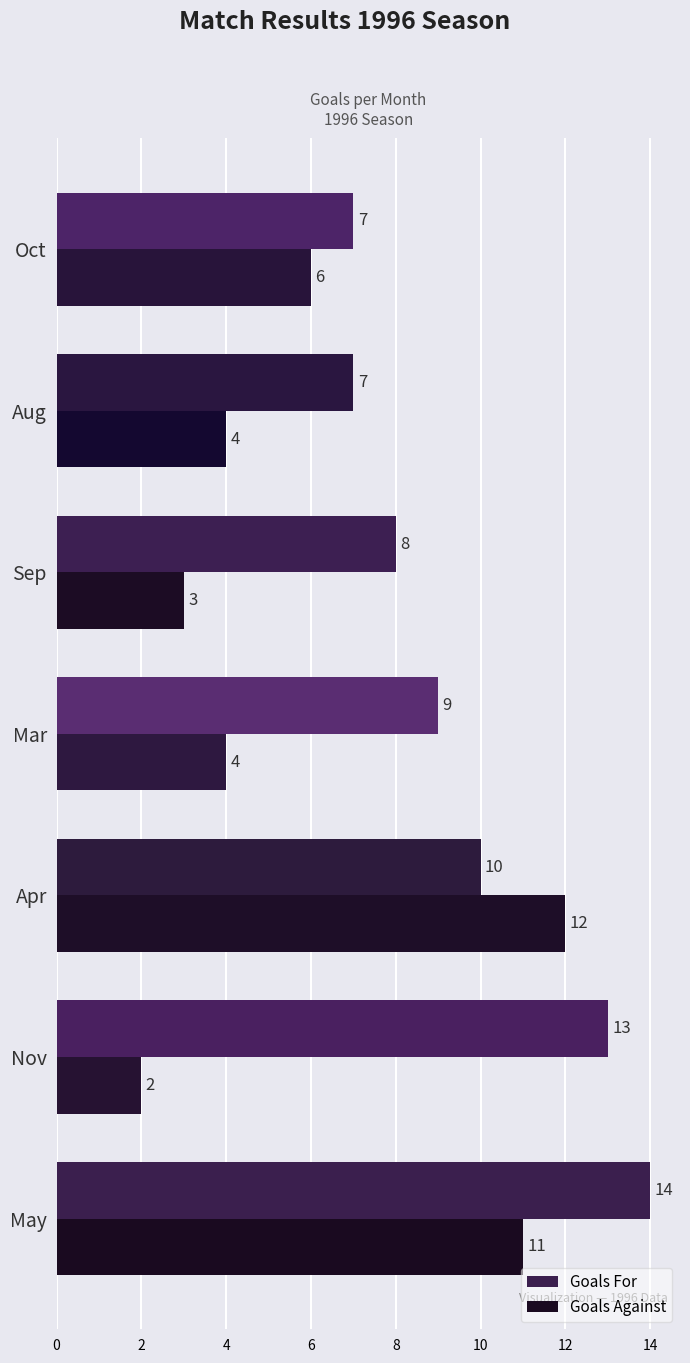

What is the sum of all Goals Against values?

42